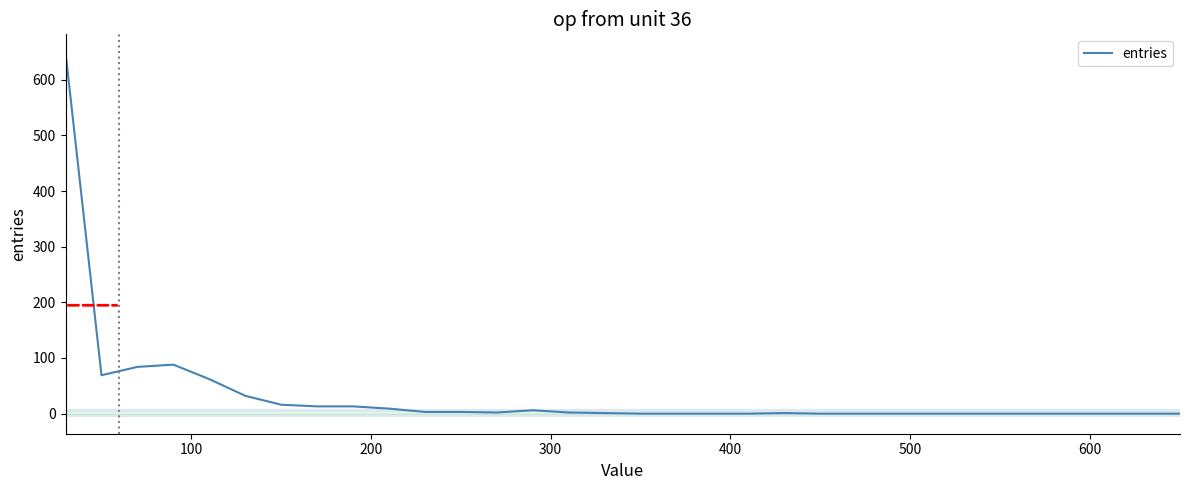

Does the chart display data point markers on the line(s)?

No